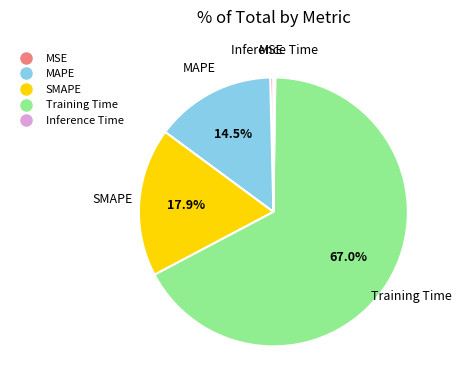

What is the majority slice?

Training Time